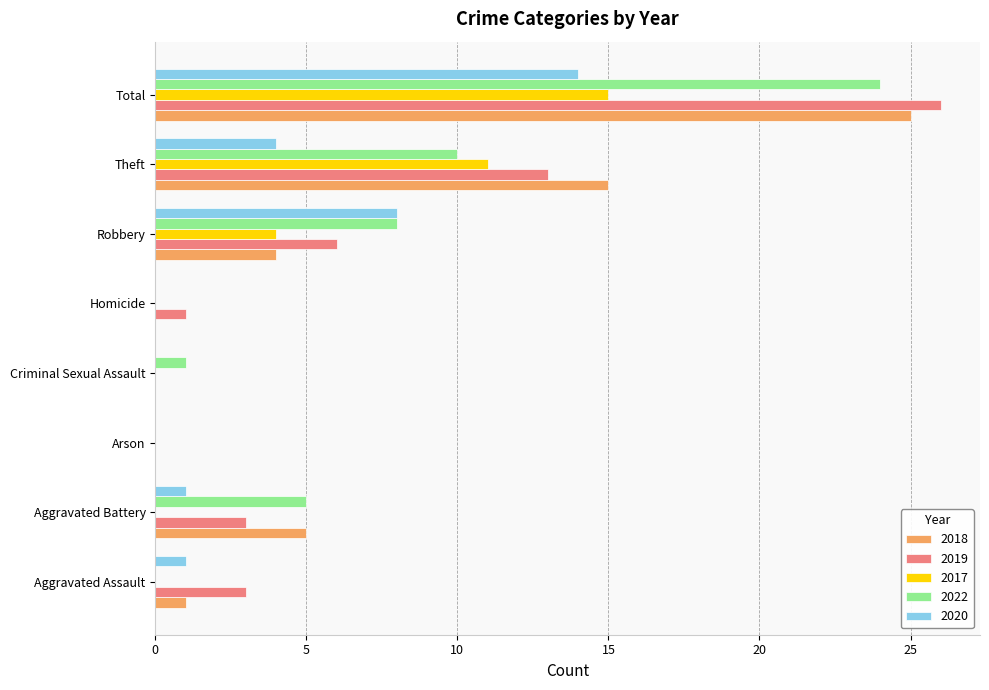

What is the maximum value for 2020?

14